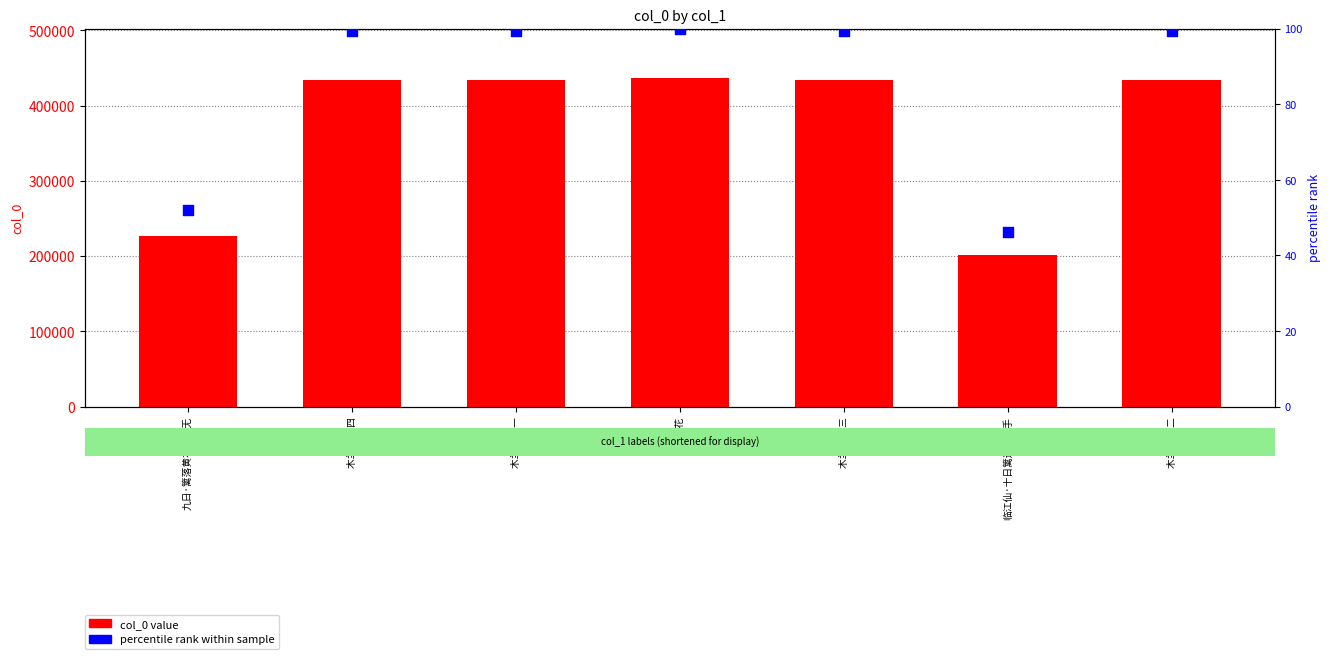

At how many categories does at least one series exceed 75843?

7